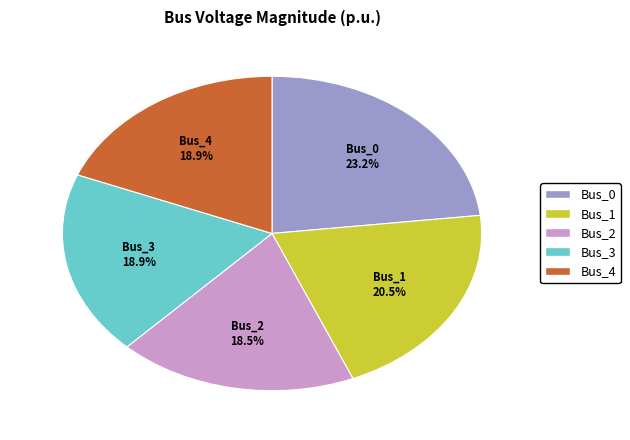

The Bus_2 slice represents 4% of the pie. True or false?

False